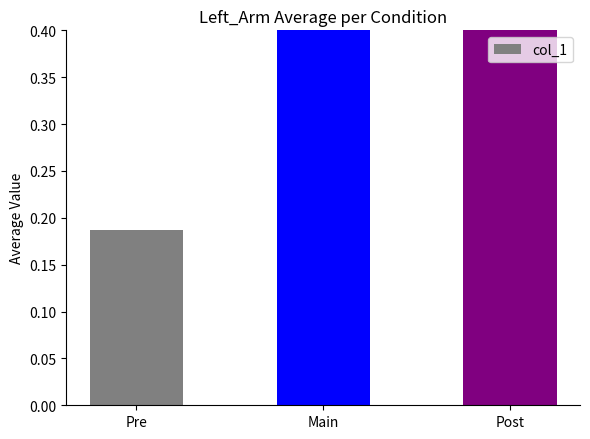

Rank the categories by value from lowest to highest.

Pre, Main, Post